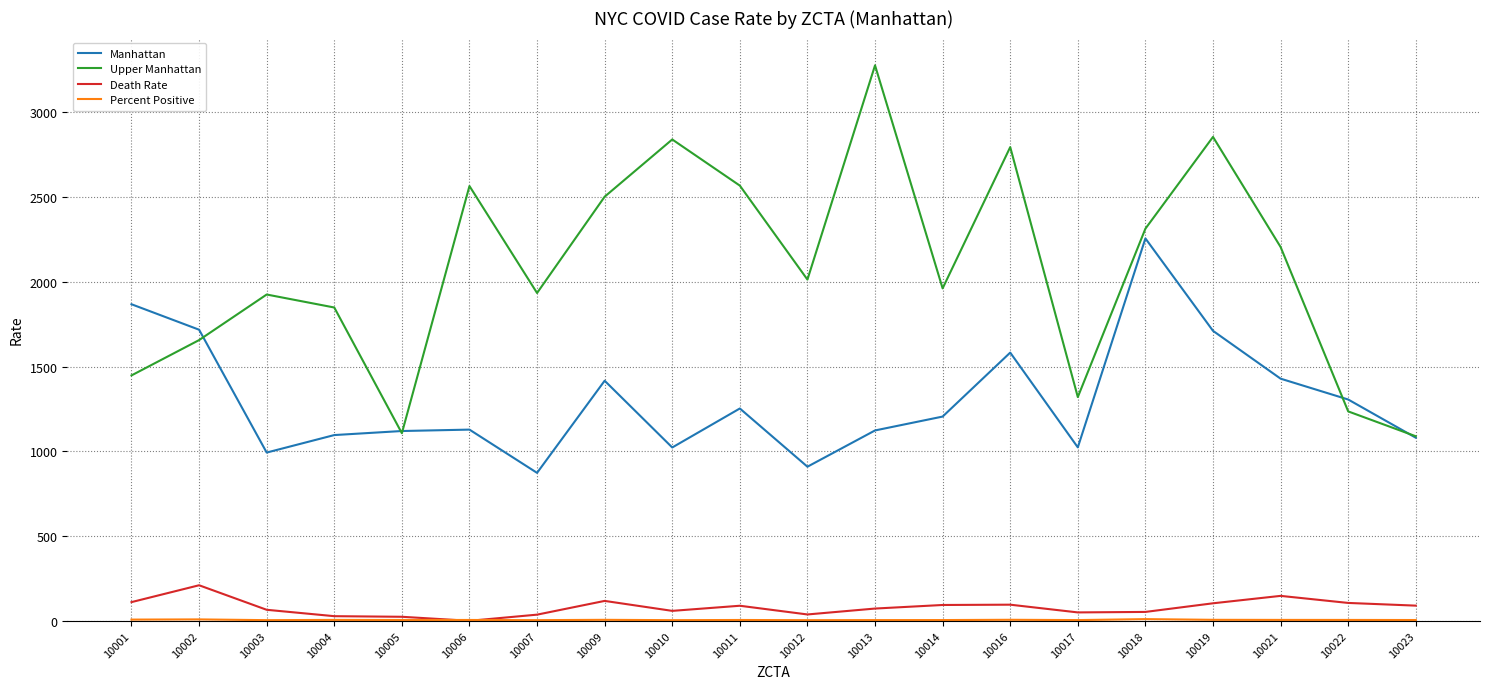

Which label corresponds to the largest value in the chart?

10013